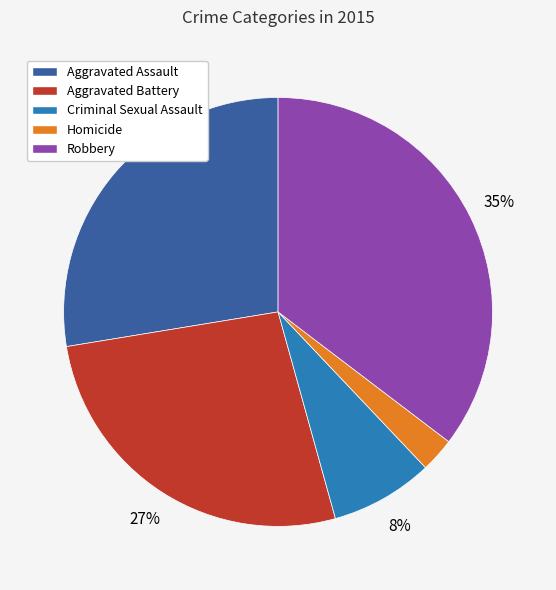

The Robbery slice represents 42% of the pie. True or false?

False